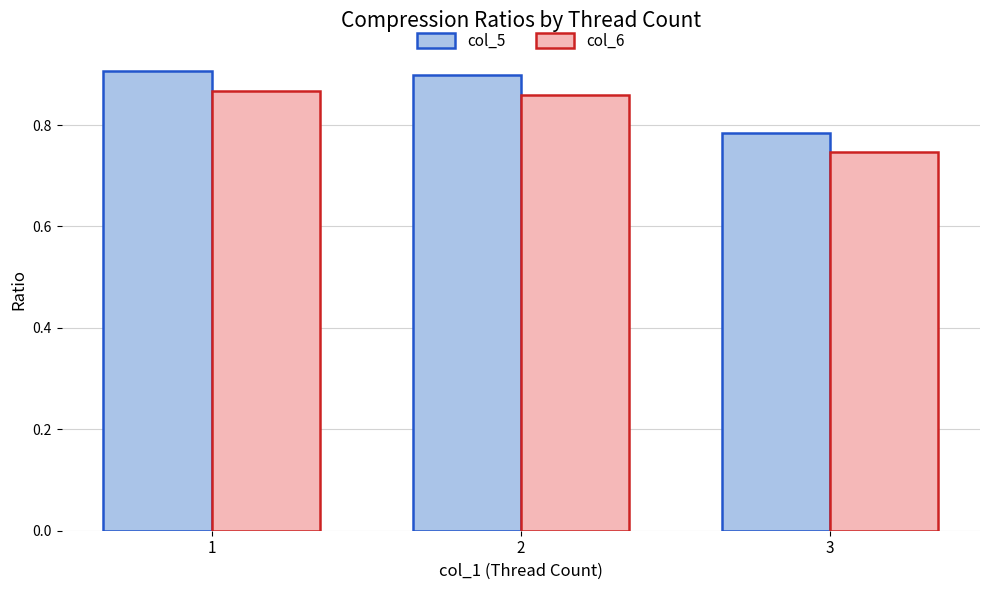

Which category has the lowest value in the col_5 series?

3